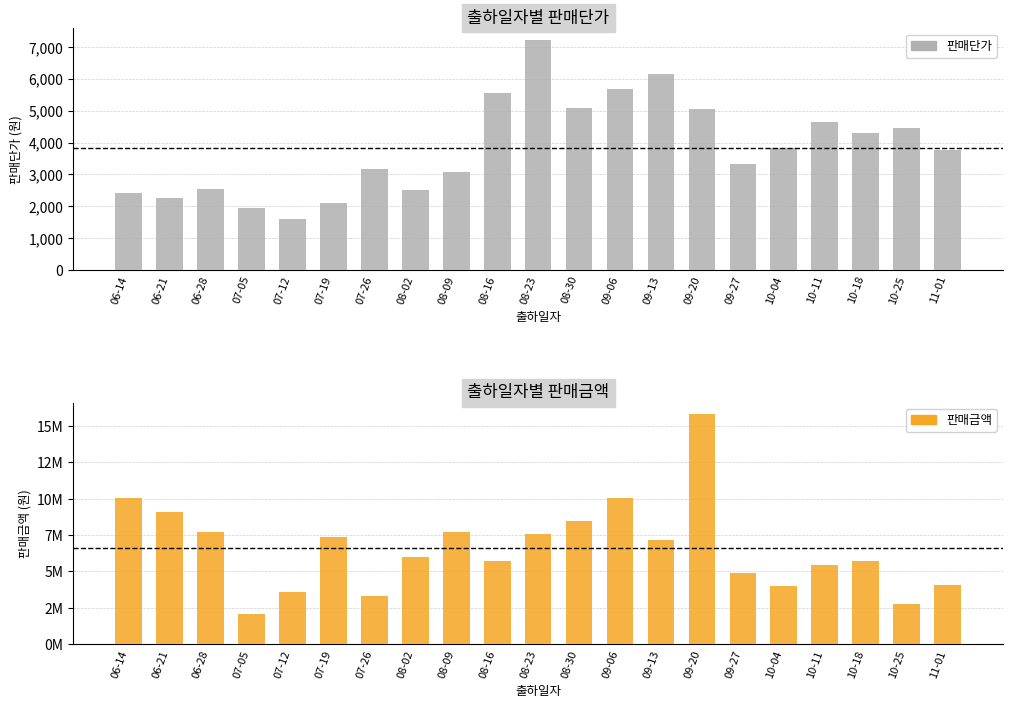

Between 08-16 and 06-21, which is larger?

08-16